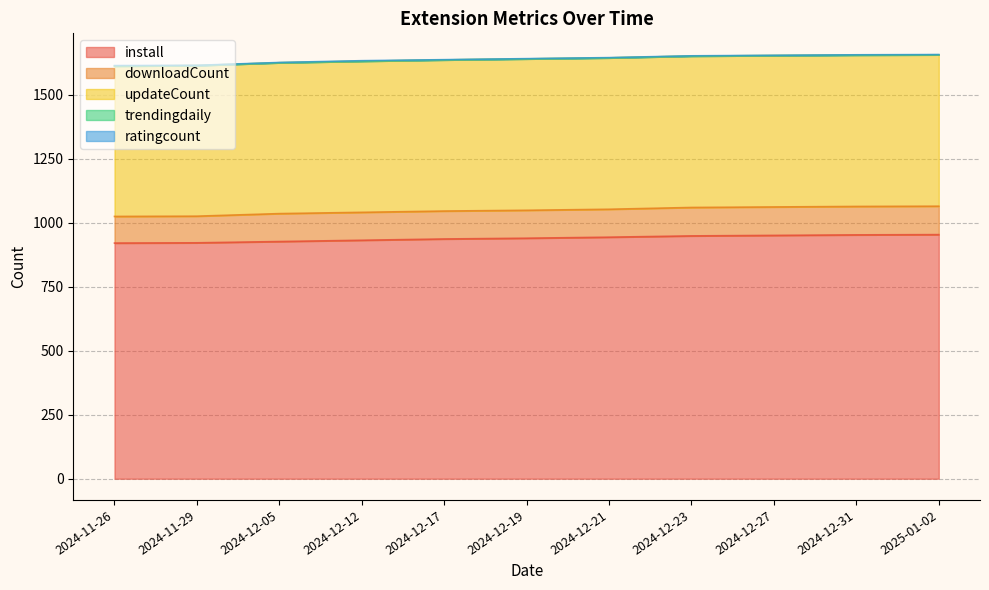

Reading left to right, list all the values displayed in this chart.

install: 920	921	926	931	936	939	943	948	950	952	953
downloadCount: 104	104	109	109	109	109	109	111	111	111	111
updateCount: 587	588	589	590	590	591	591	591	591	591	591
trendingdaily: 0	0	0	0	0	0	0	0	0	0	0
ratingcount: 2	1	1	2	1	1	1	1	1	1	1